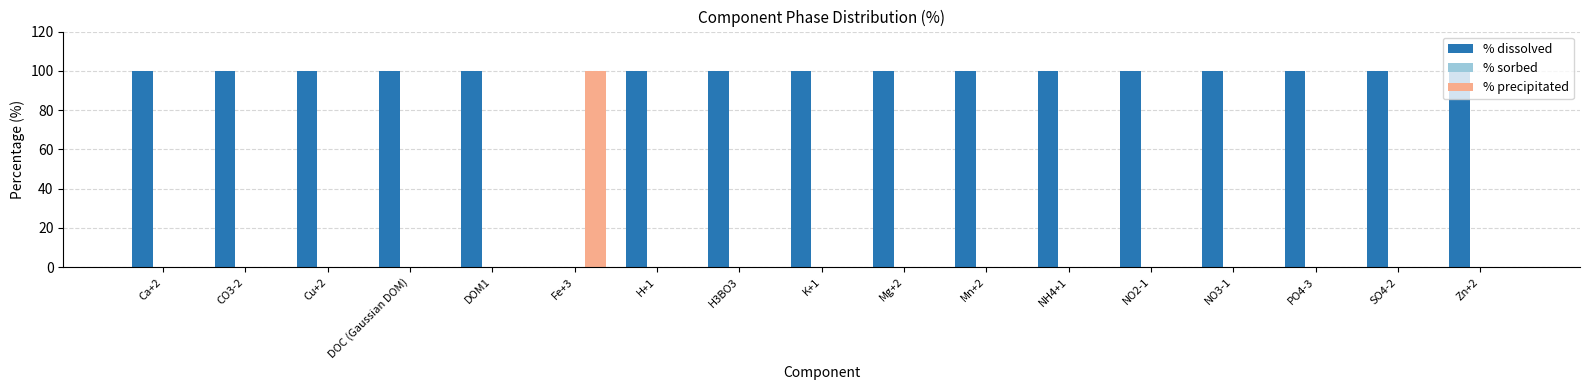

What is the sum of the % dissolved values at Ca+2 and H3BO3?

200